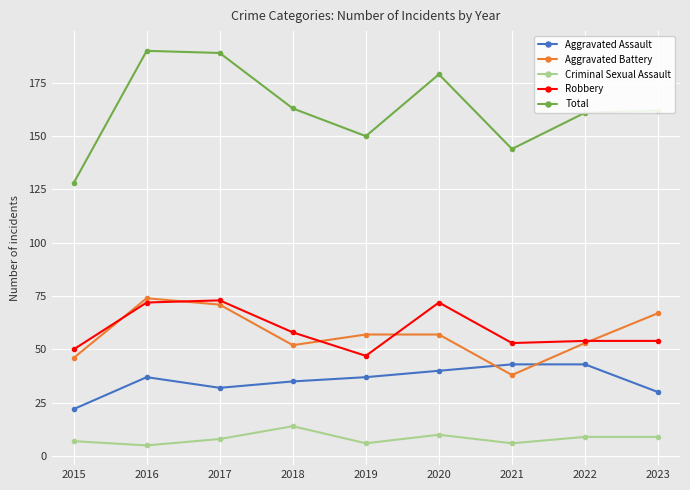

Which series has the largest range (max minus min)?

Total